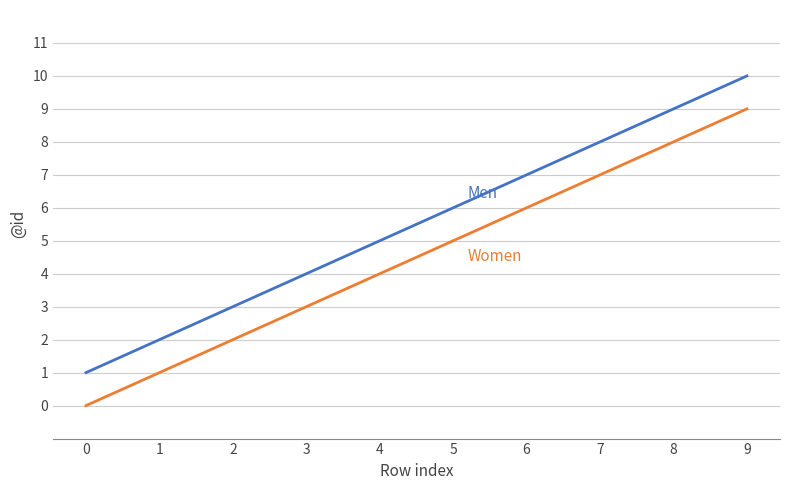

At which category is the sum across all series the highest?

9